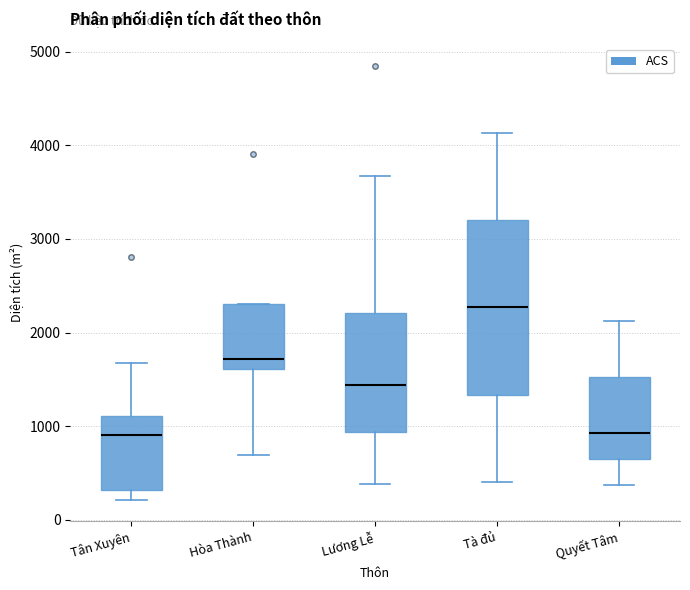

Reading left to right, transcribe this box plot: for each box, give where its median line is, the range the box spans, and where its two whiskers end, as read against the y-axis. The values are not printed on the chart, so give them approximately, as read against the axis.

Tân Xuyên: median 900, box 300 to 1100, whiskers 200 to 1700
Hòa Thành: median 1700, box 1600 to 2300, whiskers 700 to 2300
Lương Lễ: median 1400, box 900 to 2200, whiskers 400 to 3700
Tà đủ: median 2300, box 1300 to 3200, whiskers 400 to 4100
Quyết Tâm: median 900, box 600 to 1500, whiskers 400 to 2100